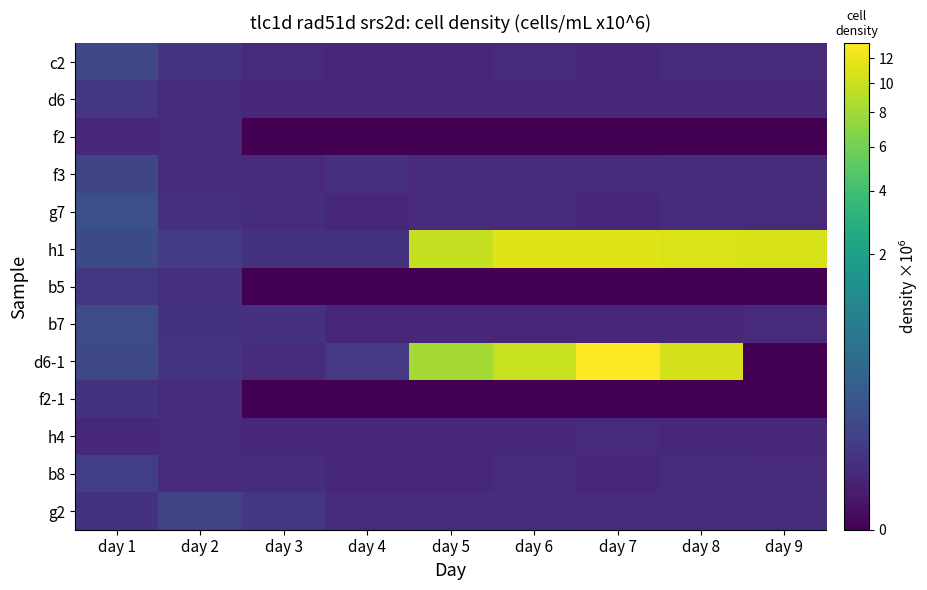

At how many categories does at least one series exceed 5?

5